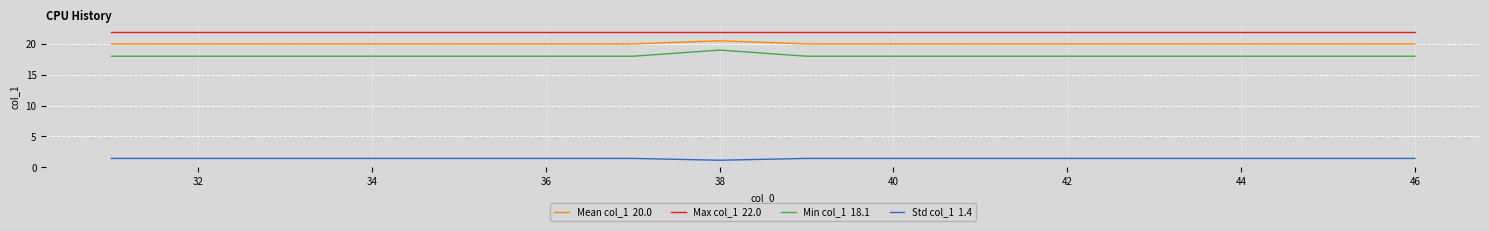

What is the maximum value shown in the chart?

22.0